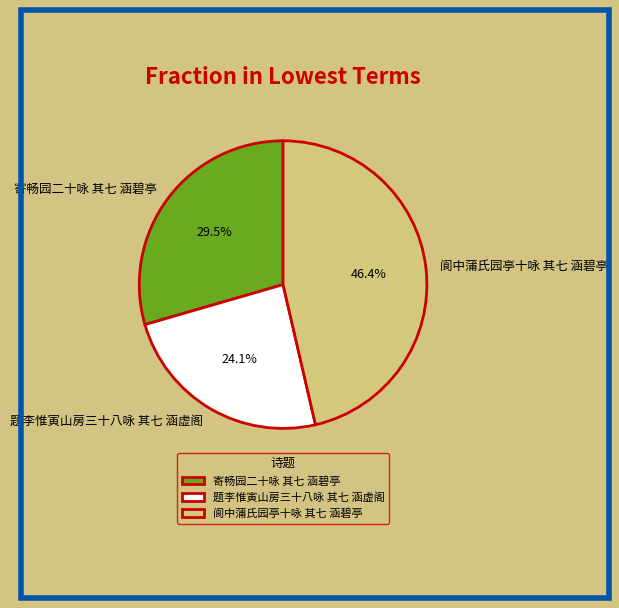

To the nearest percent, what portion does 题李惟寅山房三十八咏 其七 涵虚阁 represent?

24%